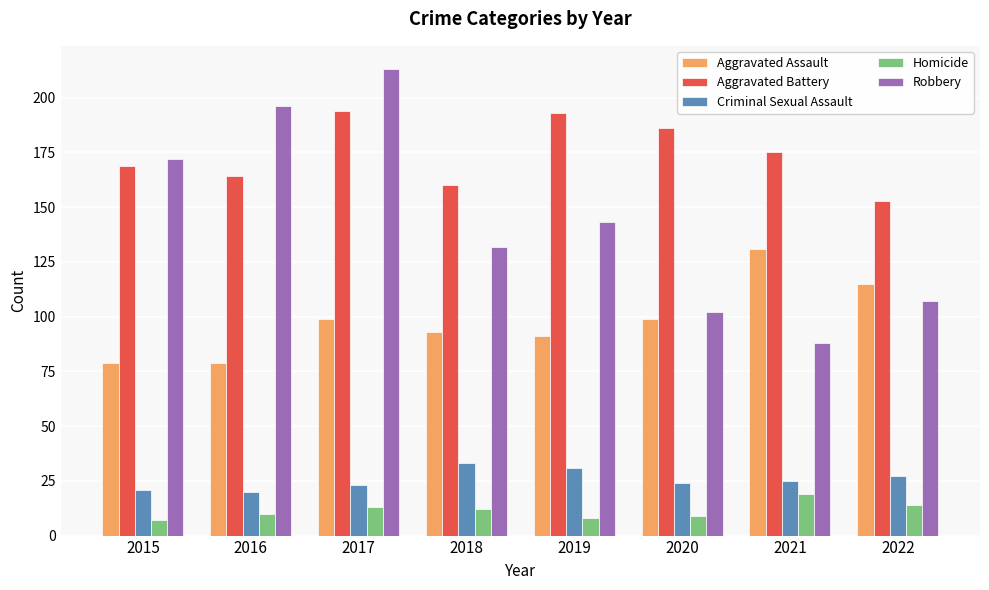

At which label is Robbery closest to 150?

2019